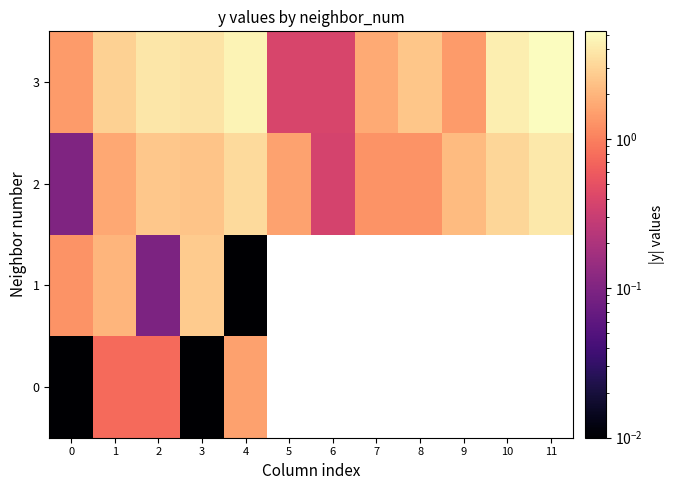

The 1 series shows 0.1 at 2. True or false?

False